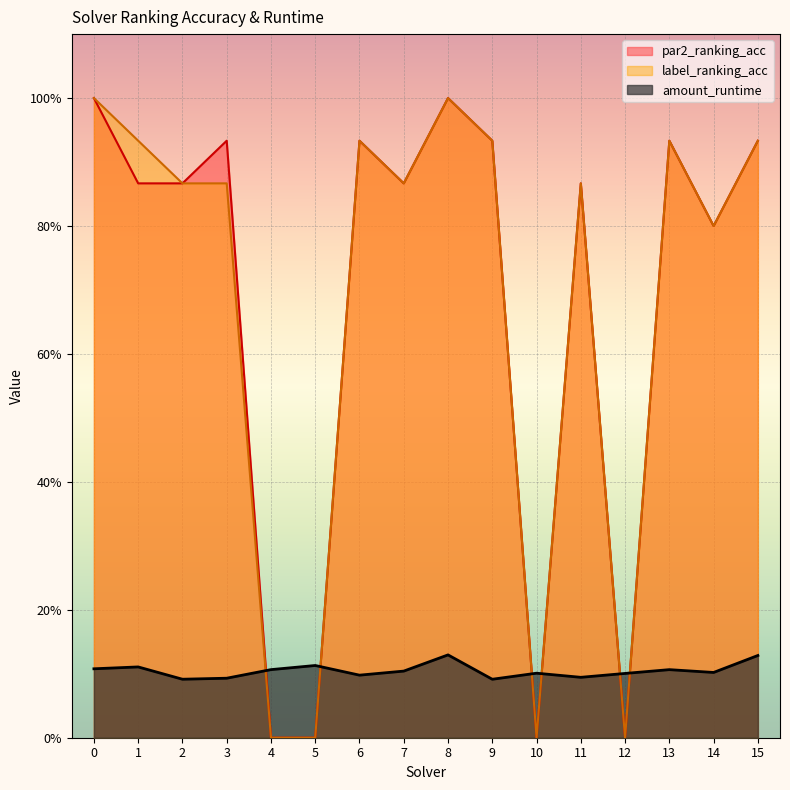

Is it true that label_ranking_acc equals 1.2 at 3?

False